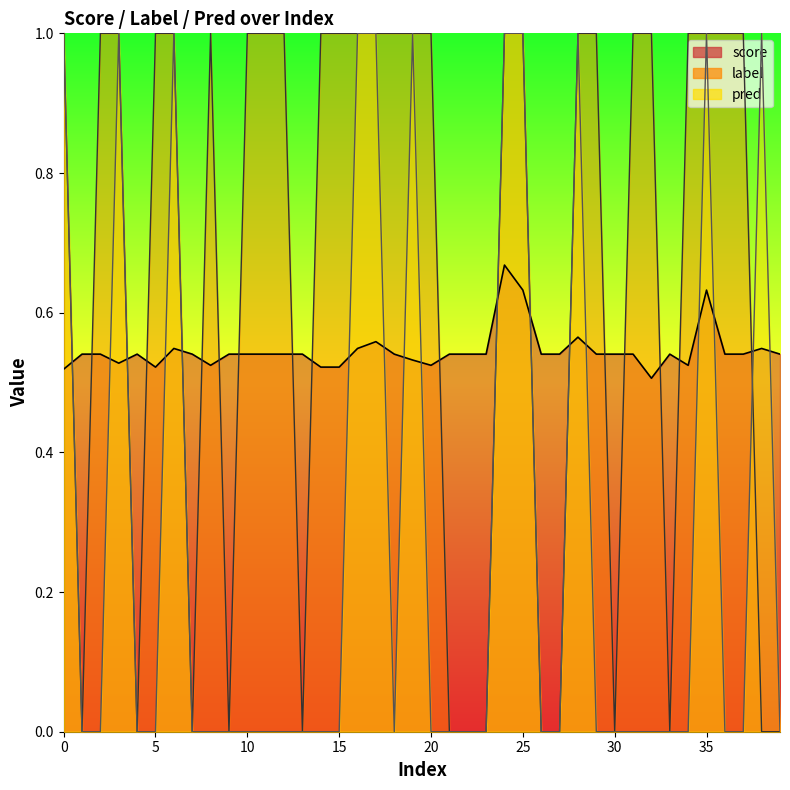

True or false: label has a value of 1.6 at 28.

False